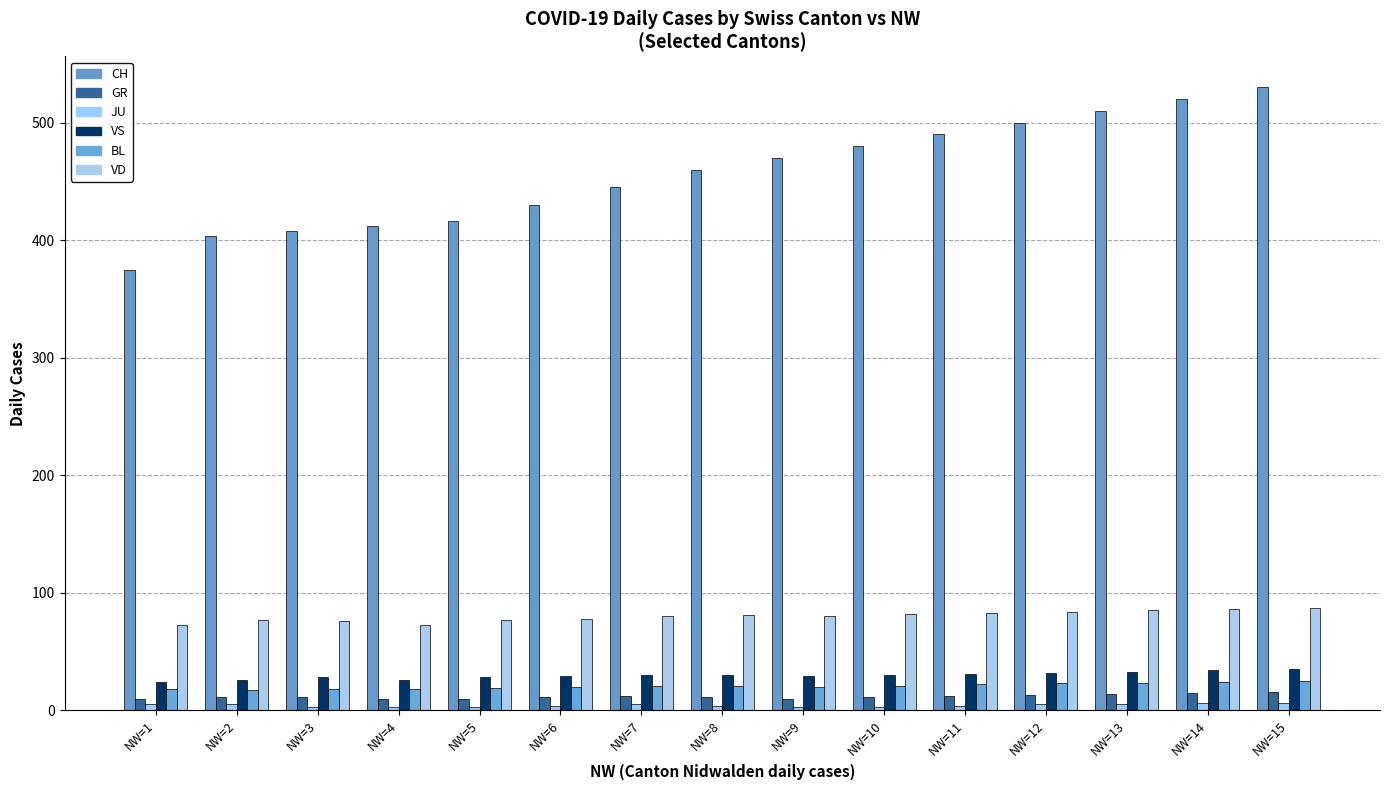

Which series has the largest range (max minus min)?

CH